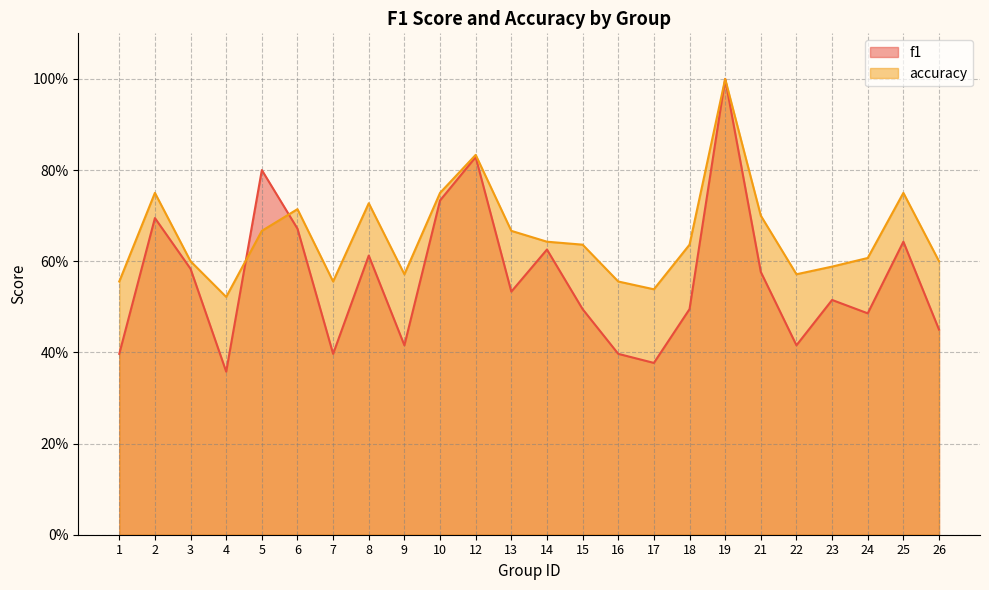

Where is the first local maximum for accuracy?

2